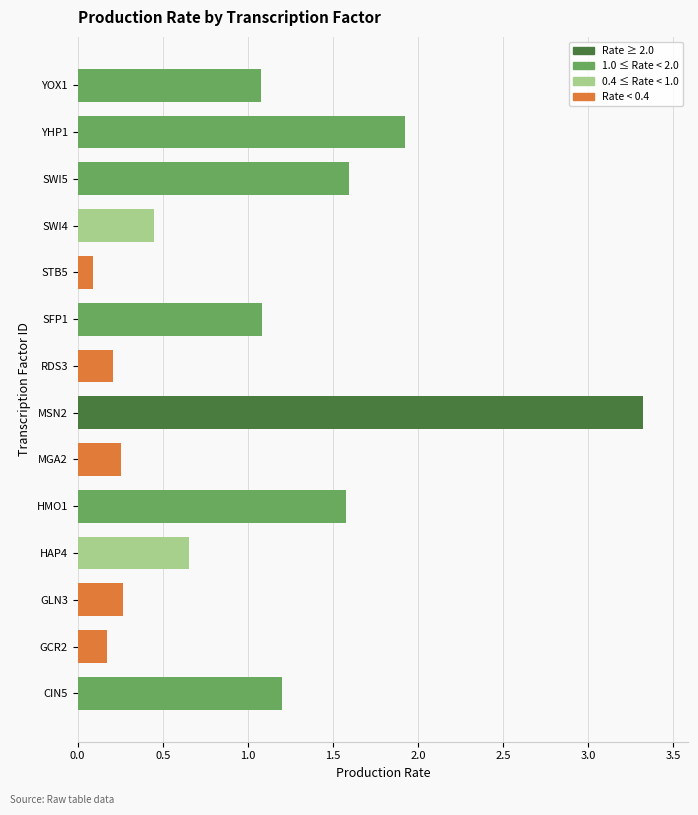

What is the ratio of the value at MSN2 to the value at YOX1?

3.1